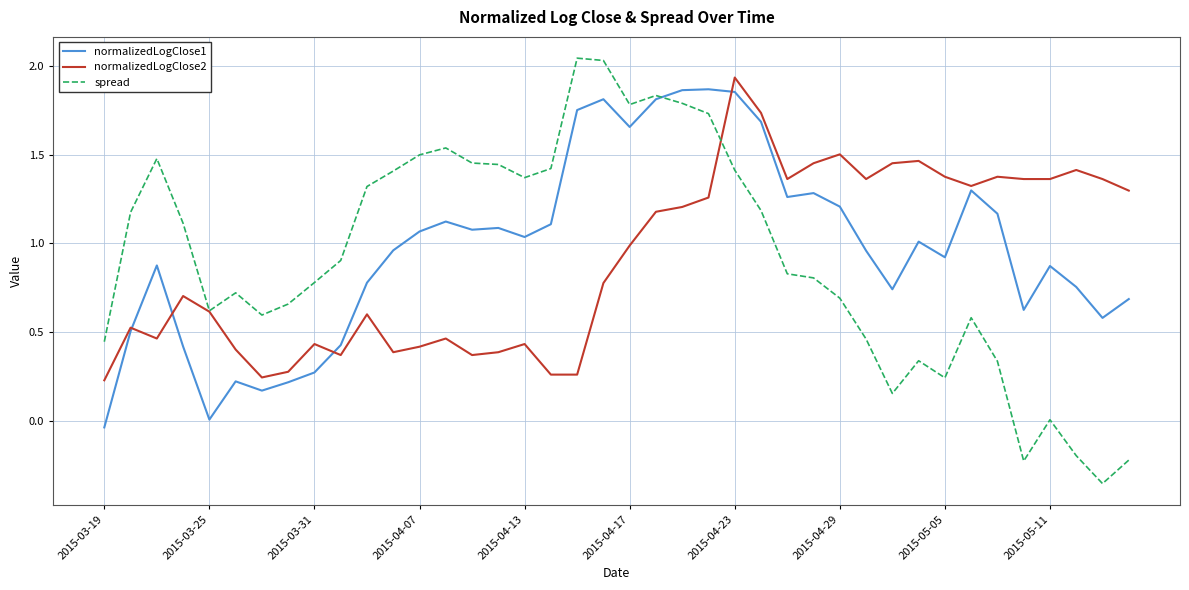

Which series has the largest range (max minus min)?

spread